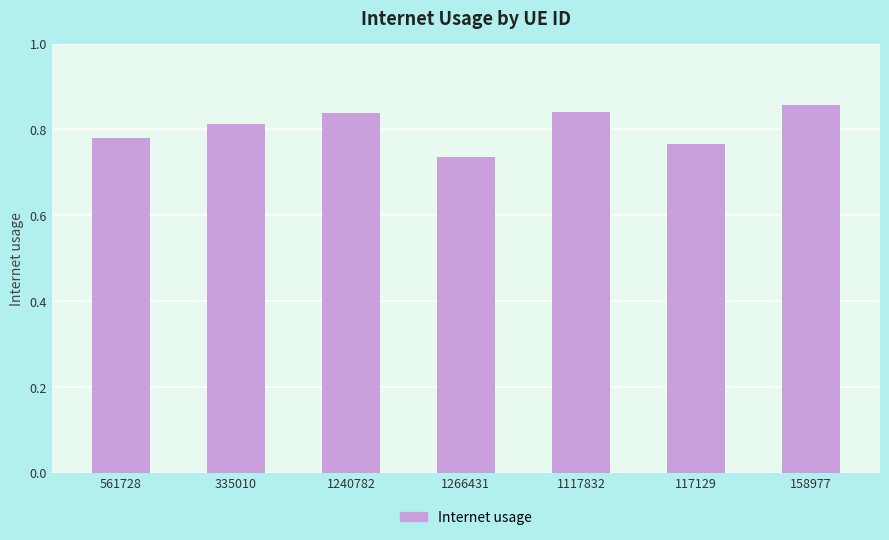

What is the sum of all values?

5.6